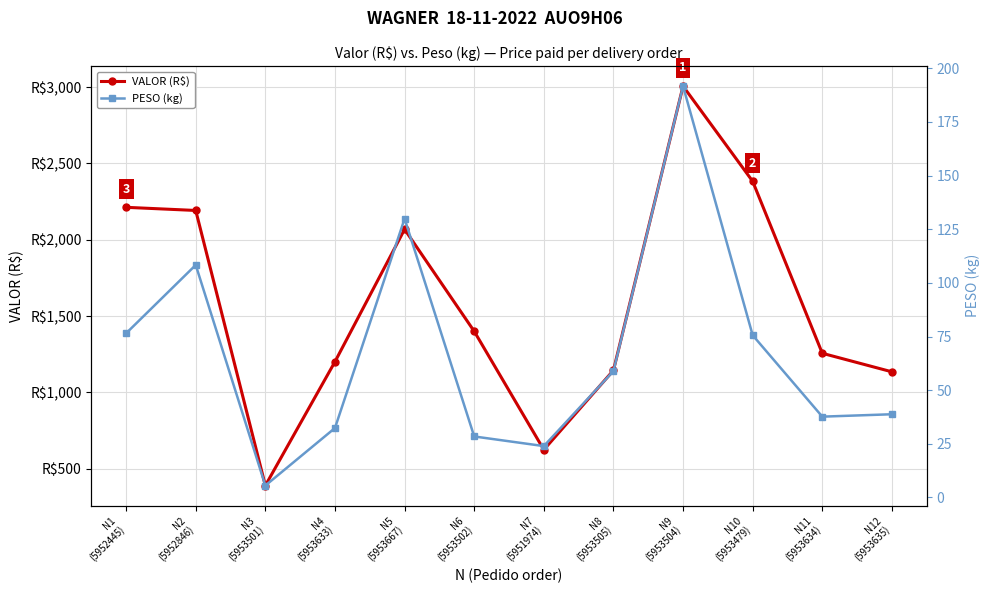

True or false: PESO (kg) has more than 0 points higher than both neighbors.

True